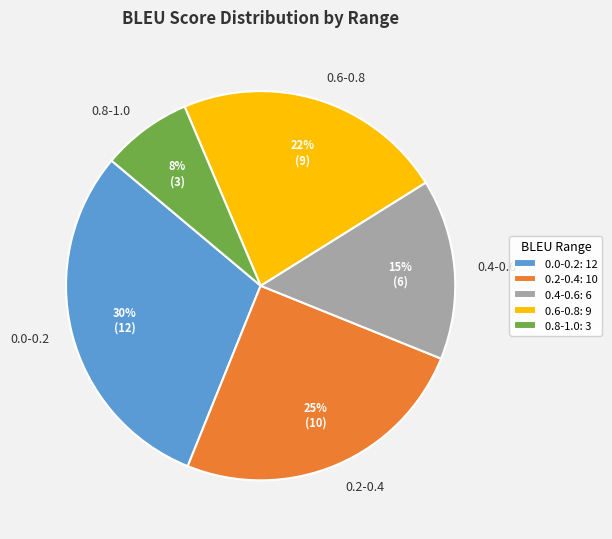

Count the number of slices in the pie.

5